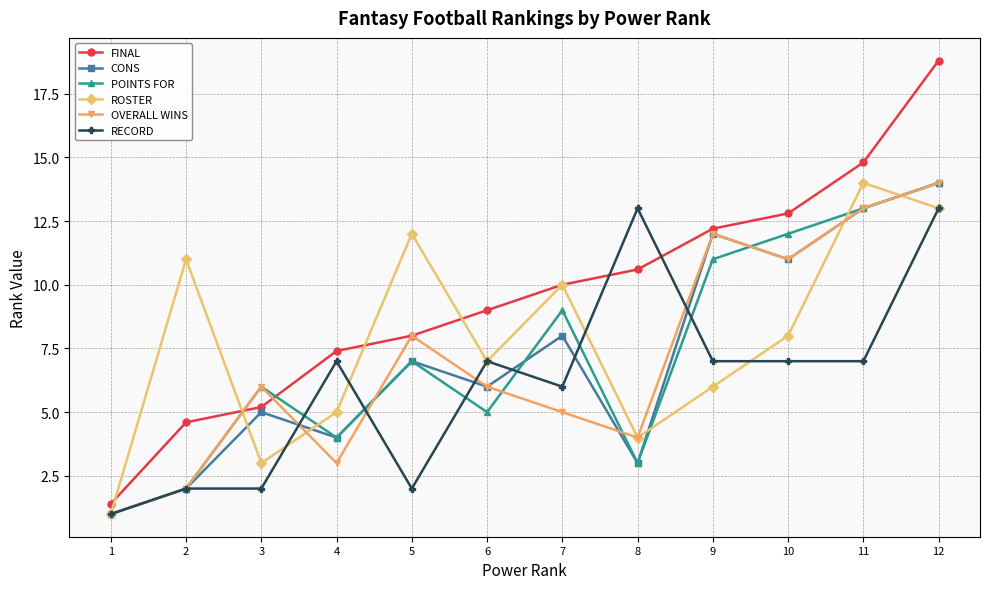

Does the chart have visible grid lines?

Yes